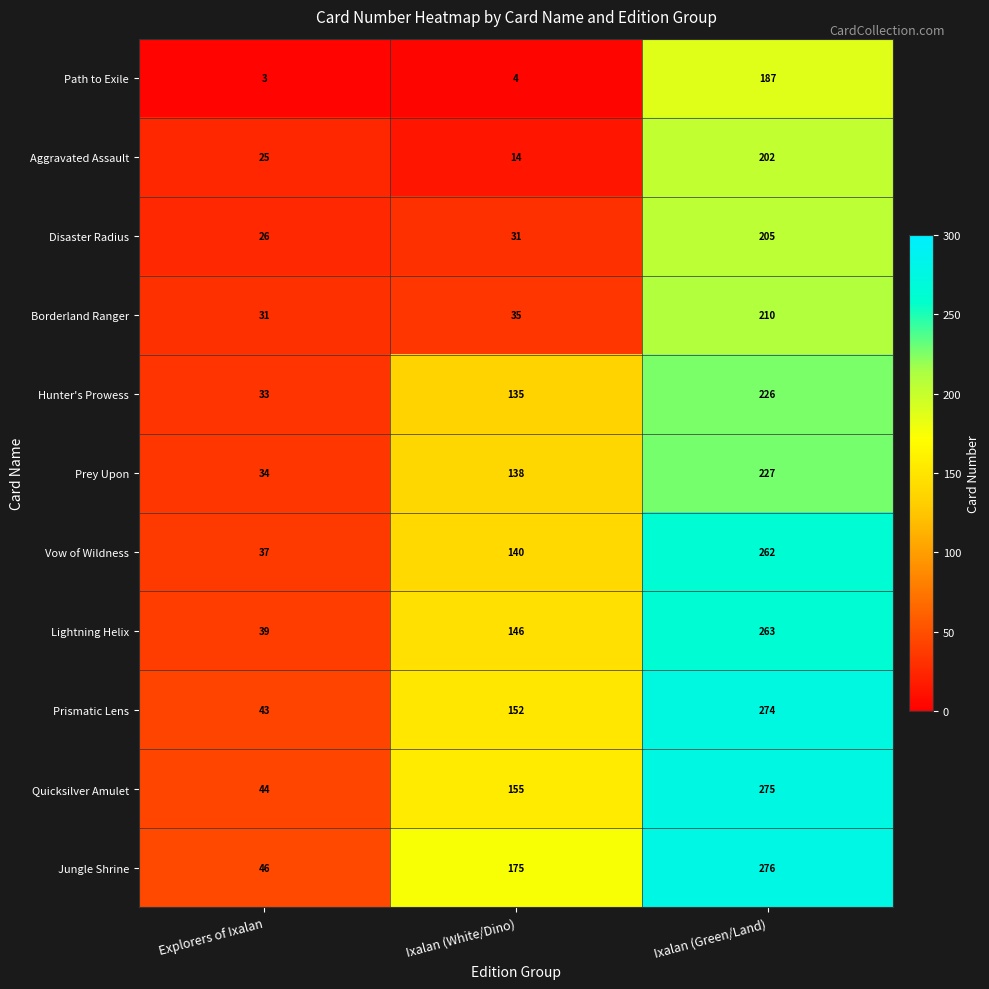

Which category has the lowest value in the Jungle Shrine series?

Explorers of Ixalan